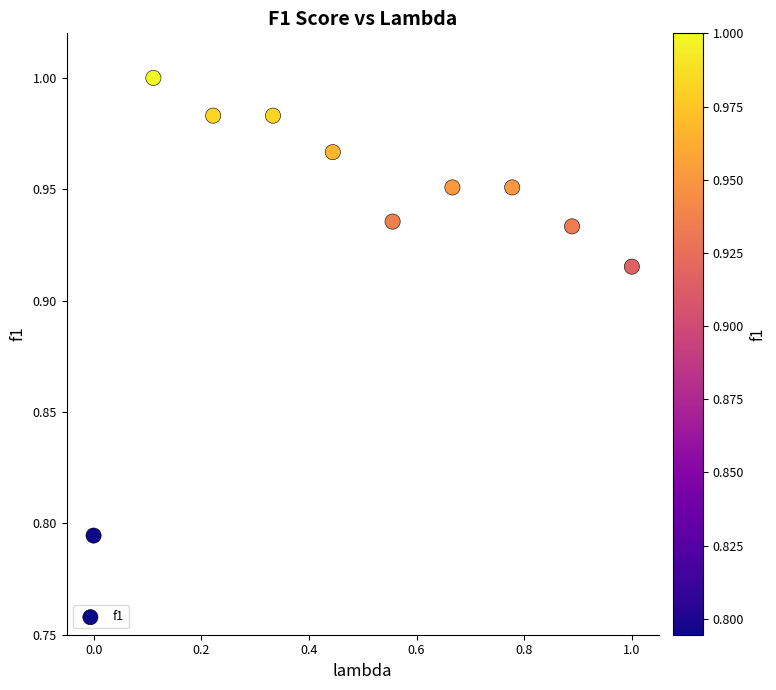

What is the average X value?

0.5